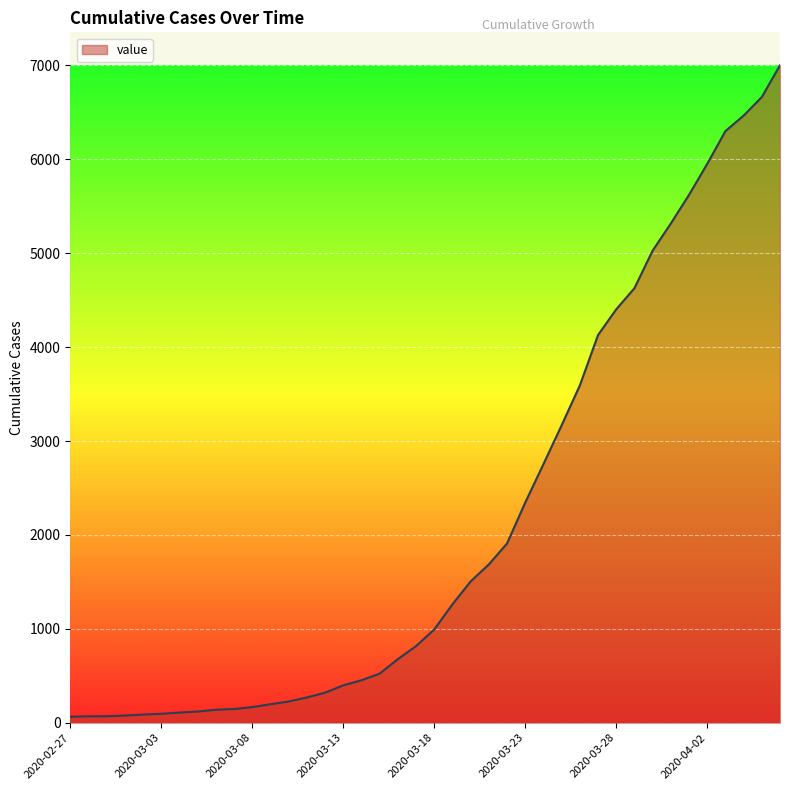

What is the maximum value shown in the chart?

7003